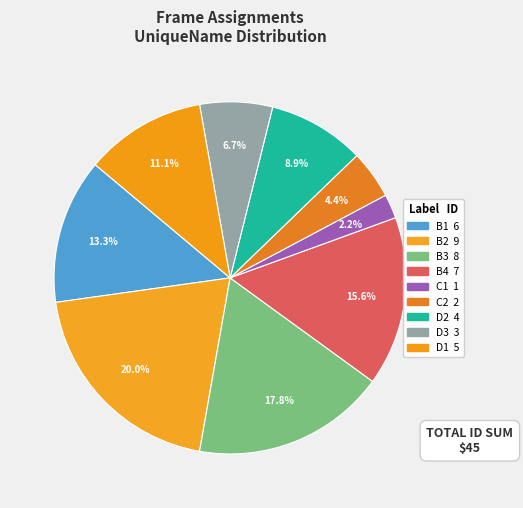

Does C2 represent more than half of the total?

No